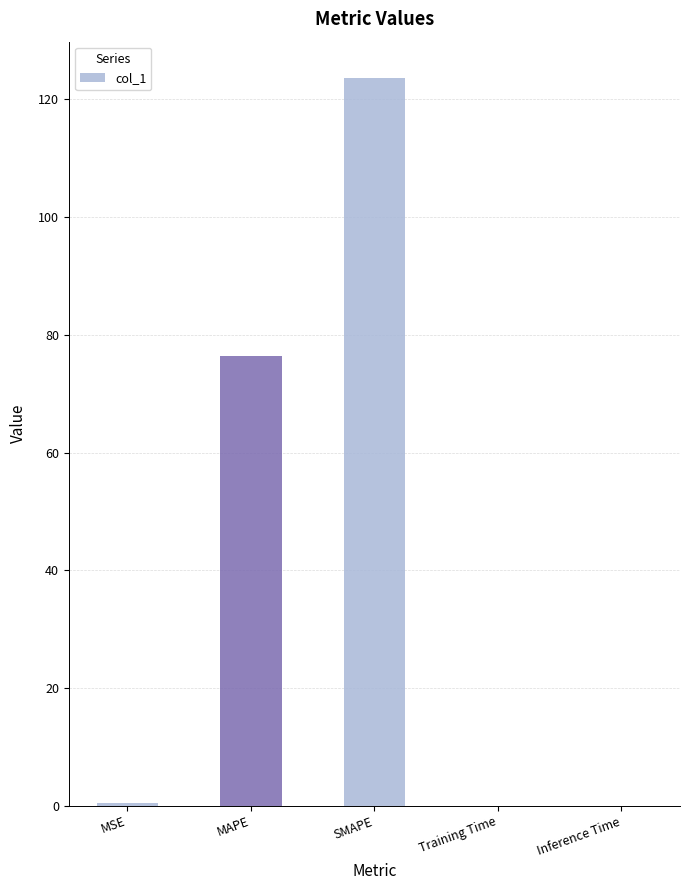

Where is the data nearest to the value 61?

MAPE